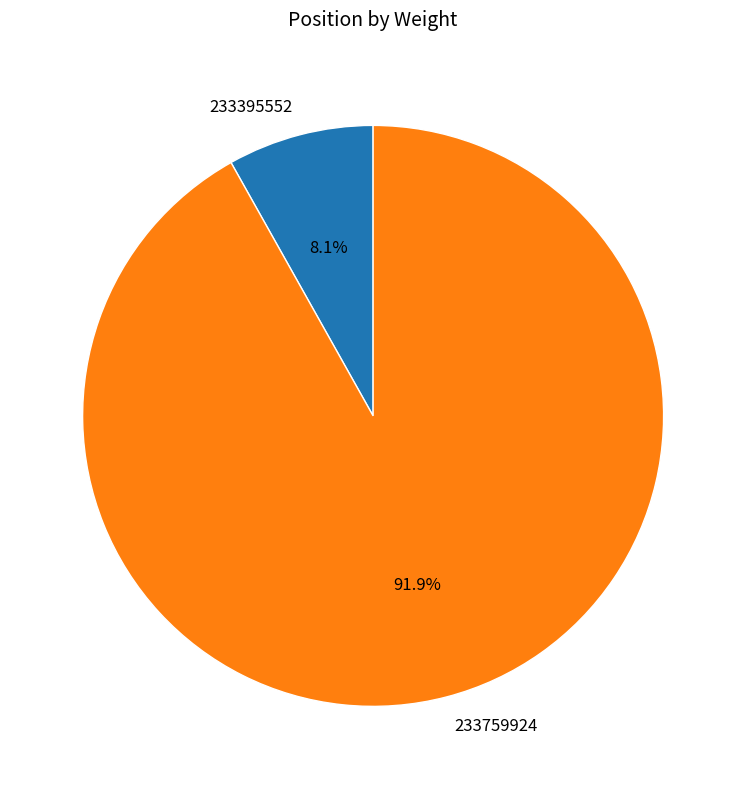

Rank the categories by value from highest to lowest.

233759924, 233395552